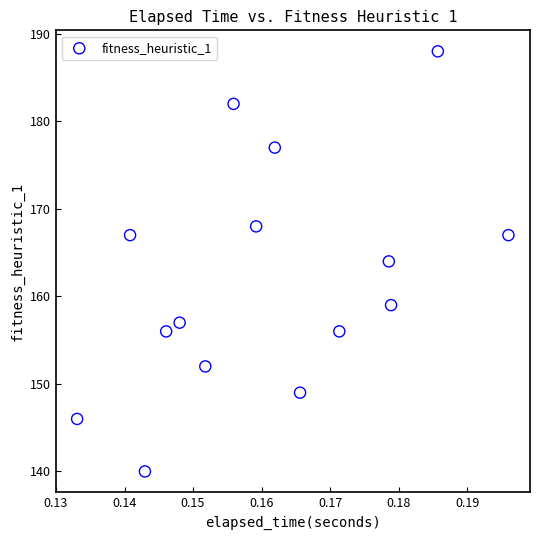

What is the range of Y values (max minus min)?

48